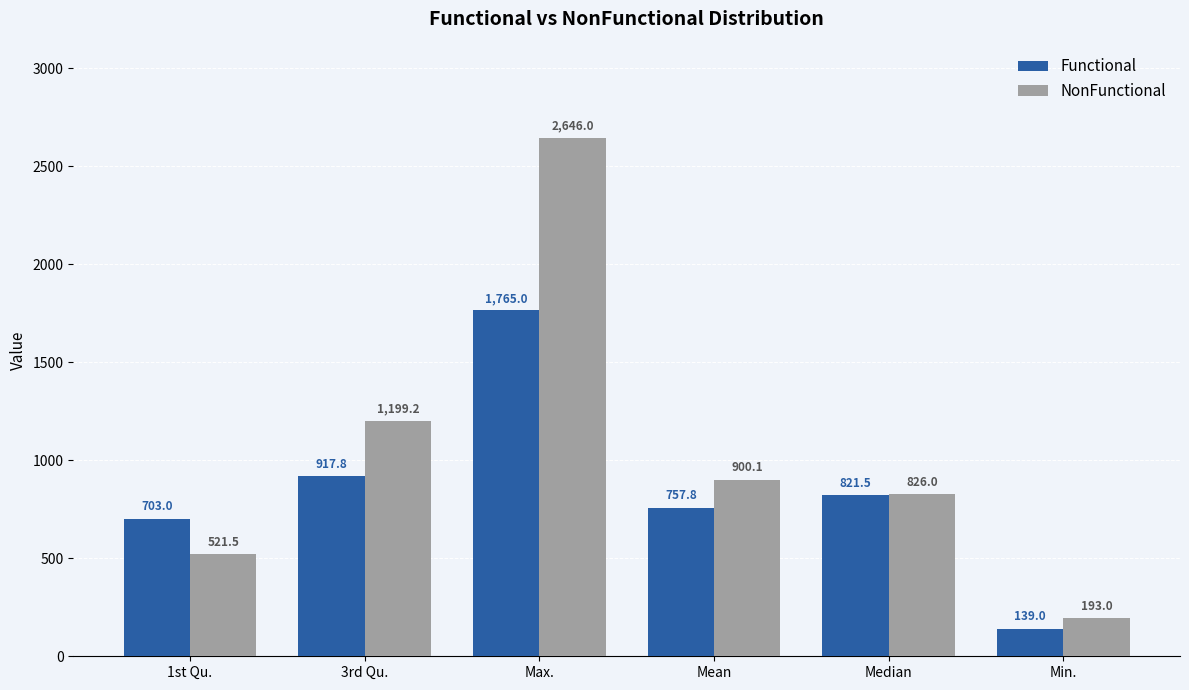

Which series has the widest spread of values?

NonFunctional